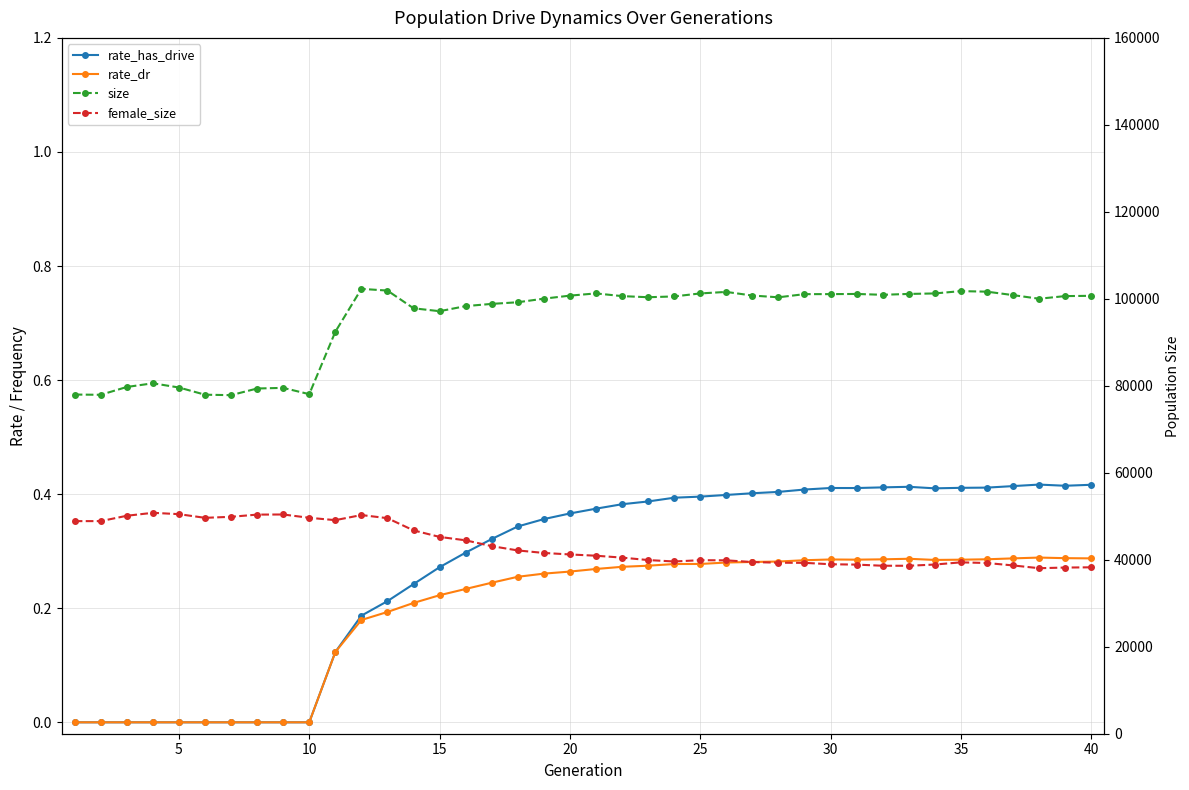

At how many categories does at least one series exceed 41091?

40